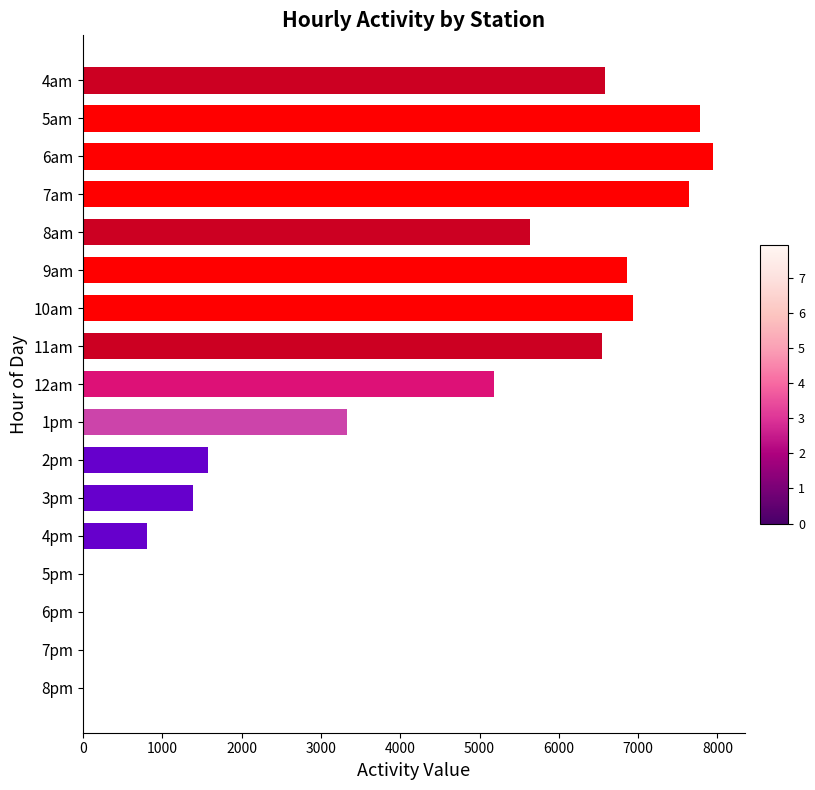

How many series are shown in this chart?

1